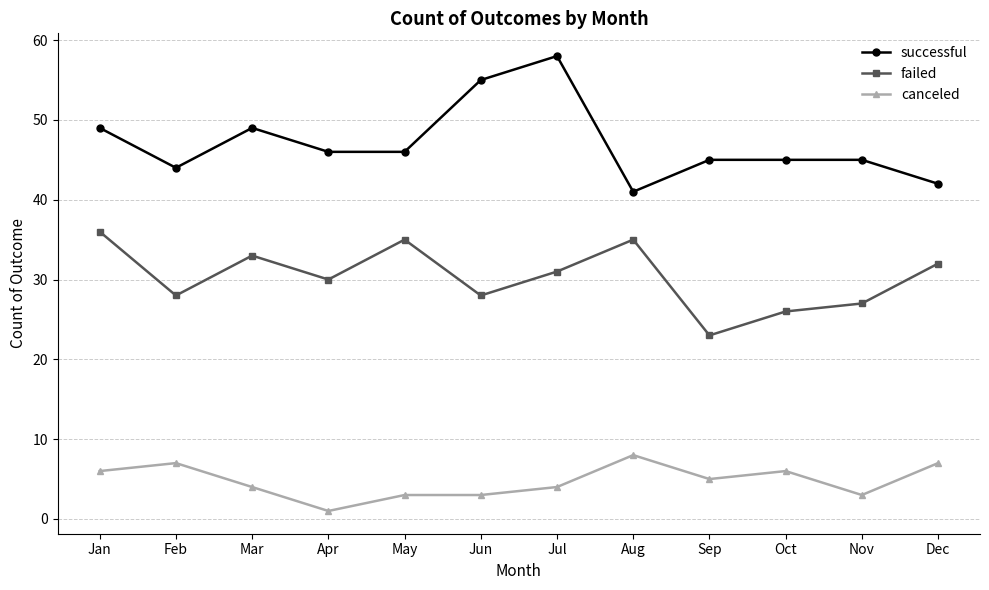

True or false: successful has a value of 45 at Nov.

True